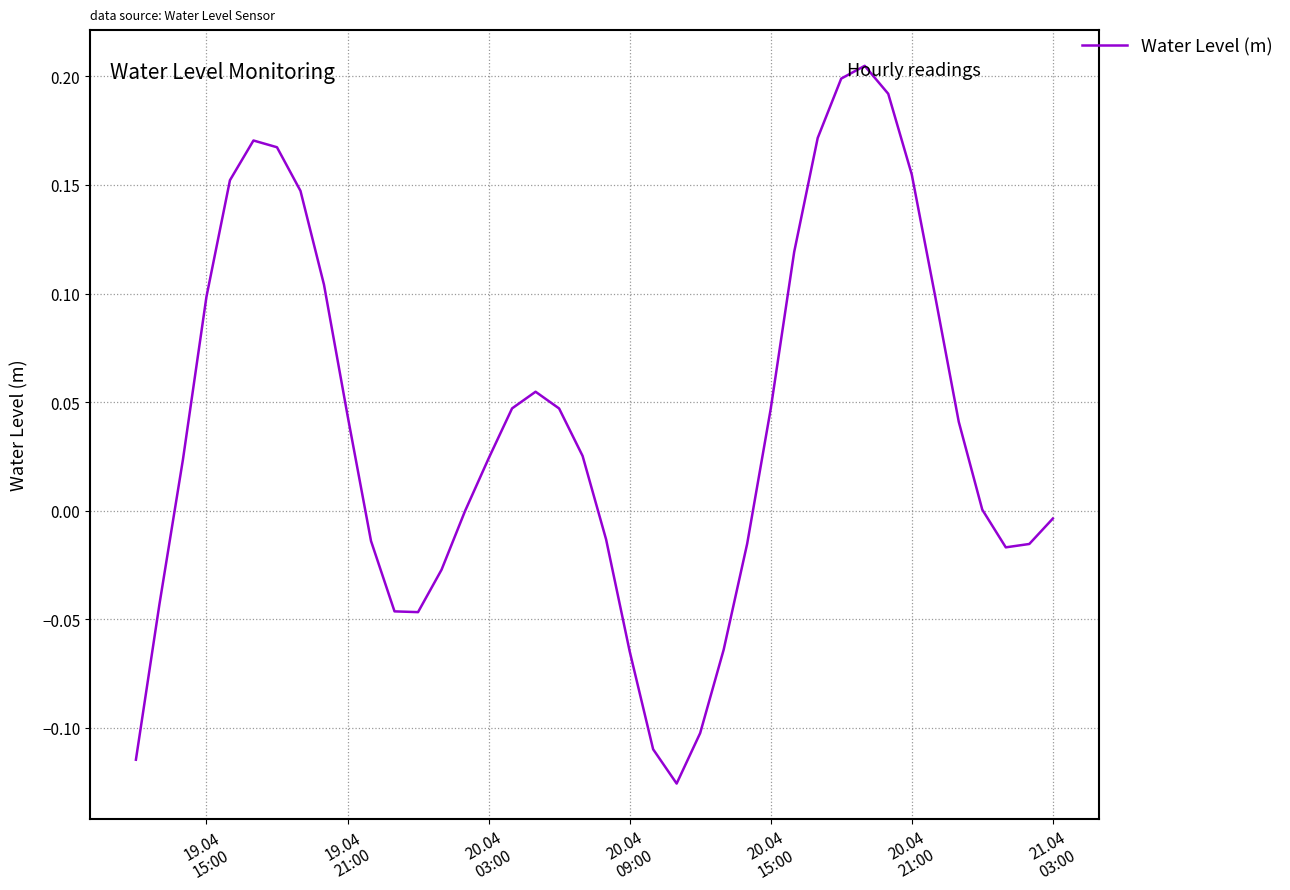

What is the difference between the maximum and minimum values?

0.3